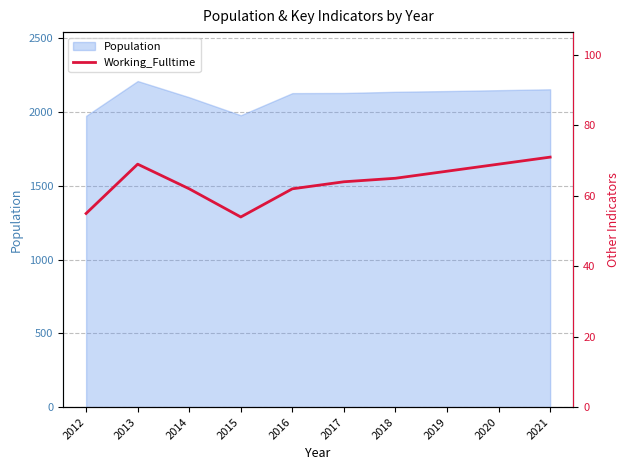

What is the value of the 8th point from the left?

67